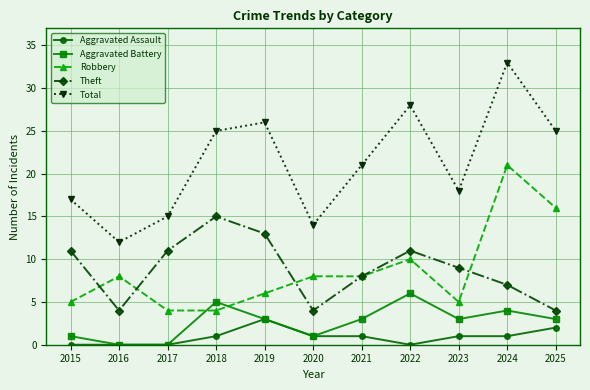

The Robbery series shows 6 at 2019. True or false?

True